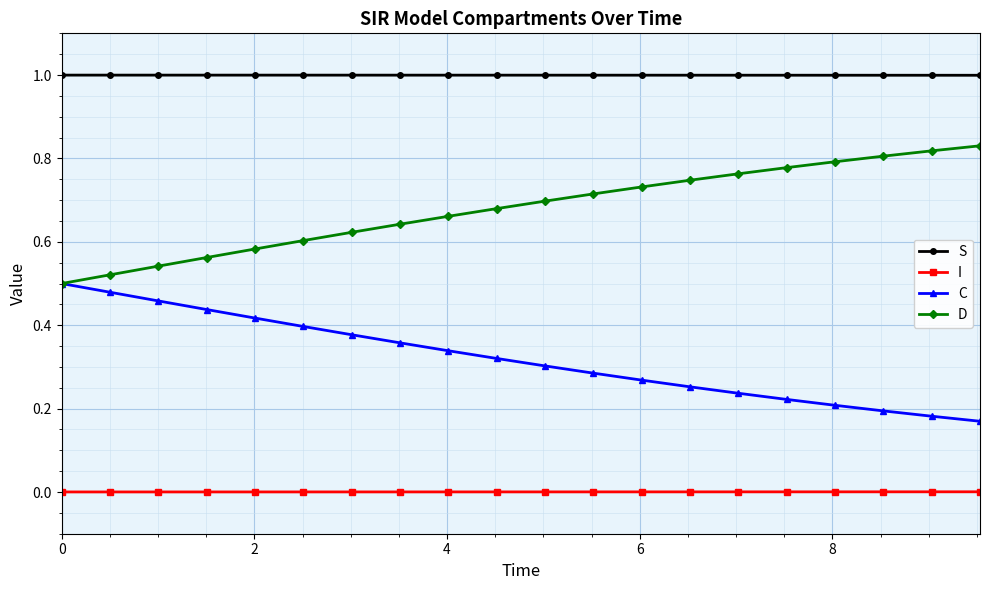

Which series has the largest total across all categories?

S